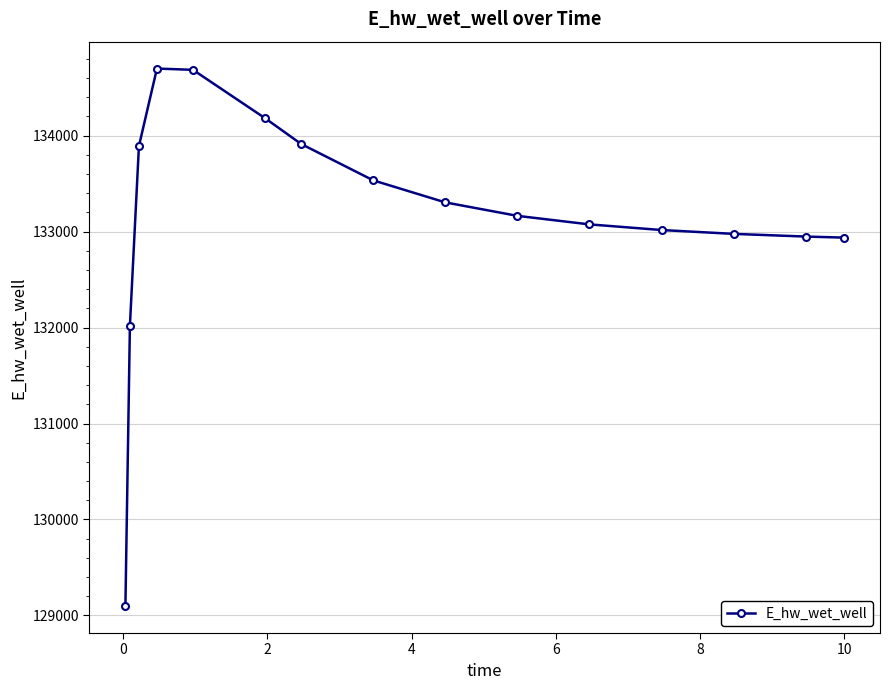

Is this an area chart (filled region under the line)?

No